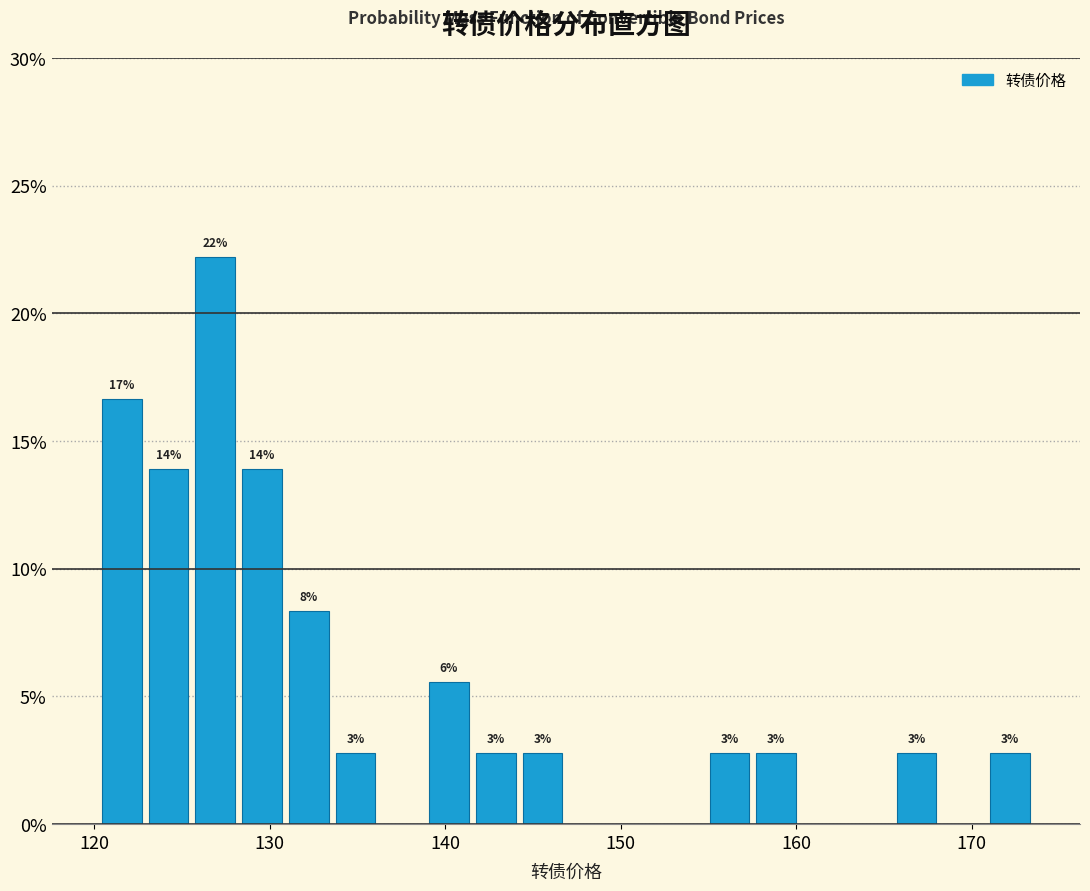

Around what value on the x-axis is the tallest bar? Give the approximate position of its centre, as read against the axis.

127